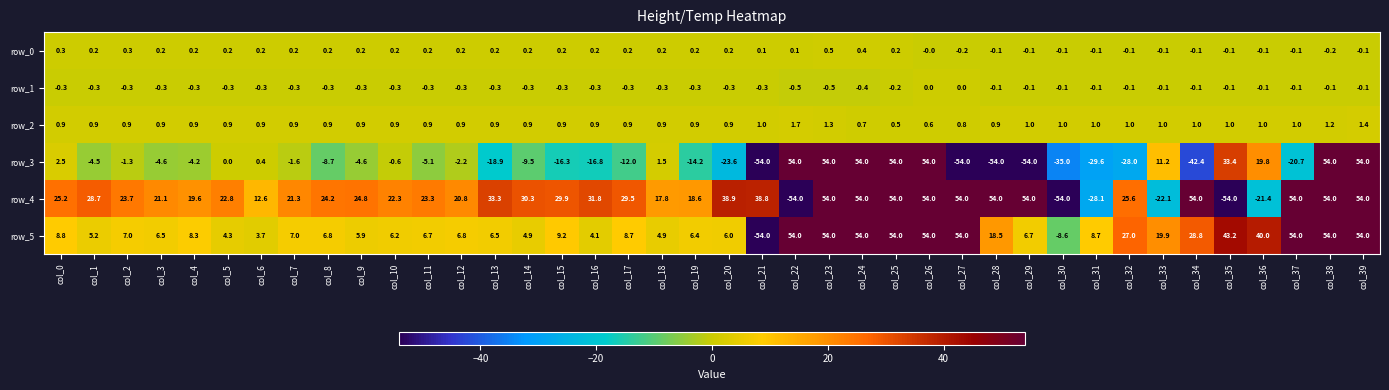

True or false: row_5 has a value of -8.6 at col_30.

True